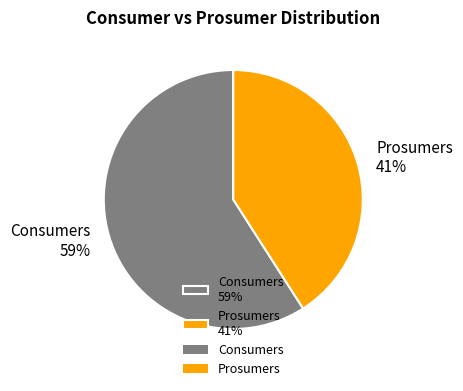

Is there any slice that represents more than half of the pie?

Yes